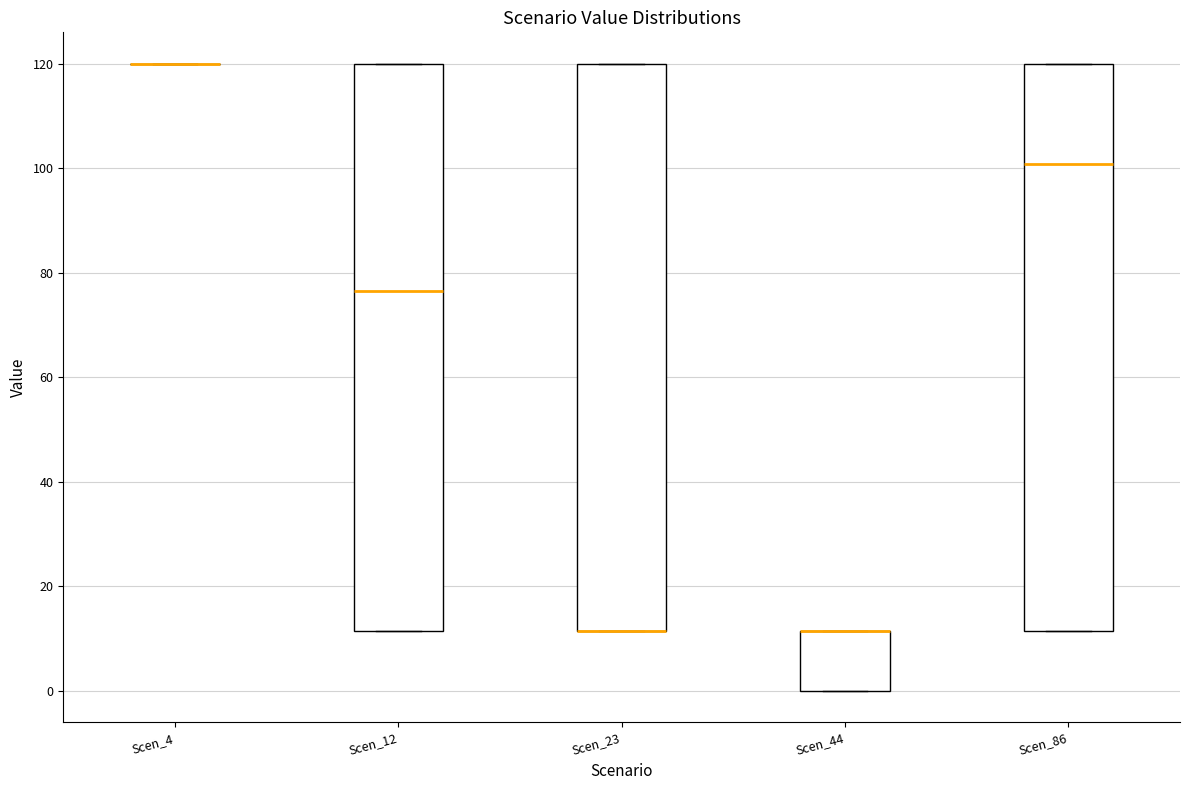

Where is the upper edge of the box for Scen_86 on the y-axis? The values are not printed on the chart, so give them approximately, as read against the axis.

120